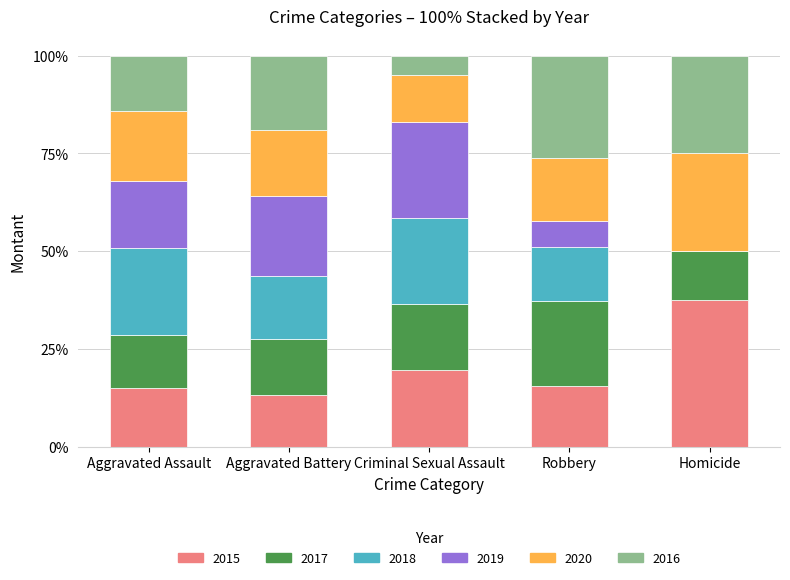

At which label does 2015 reach its peak?

Homicide